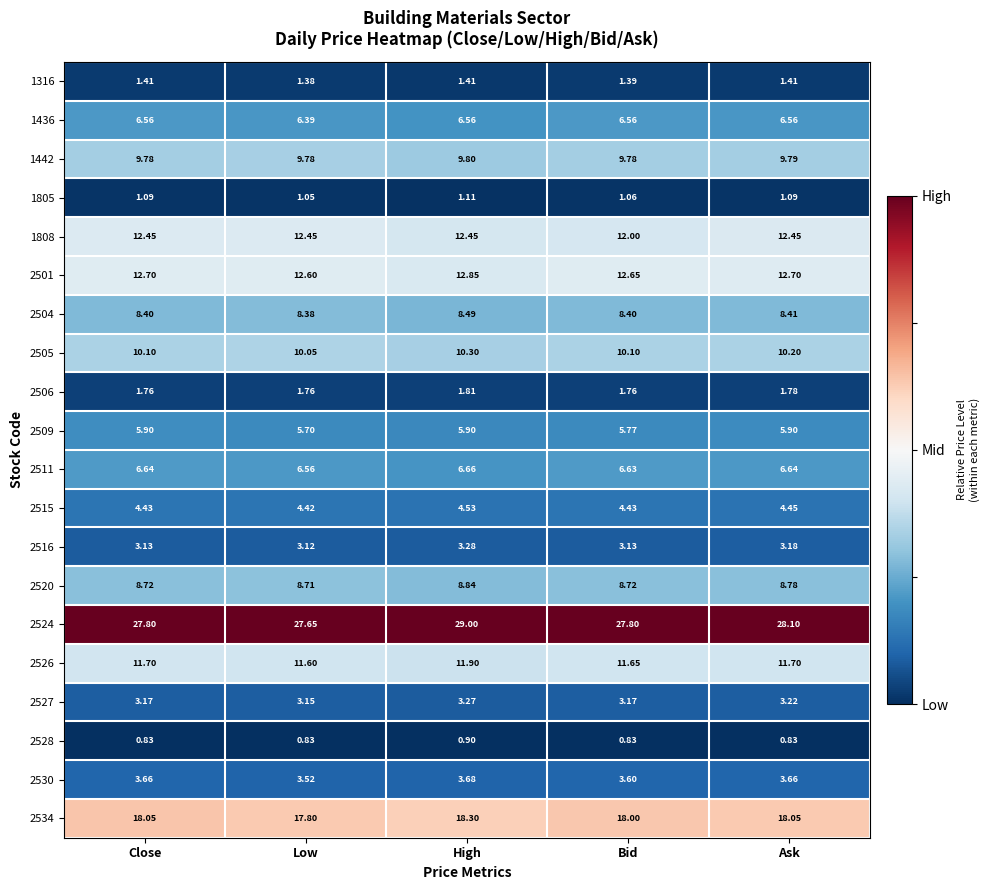

How many data points does each series have?

5